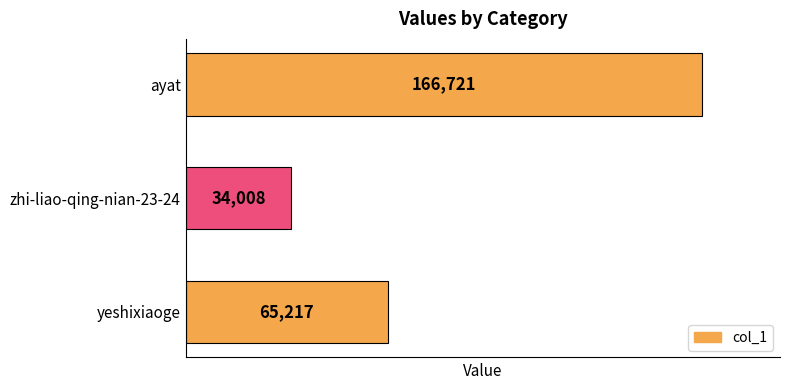

Between ayat and yeshixiaoge, which is larger?

ayat